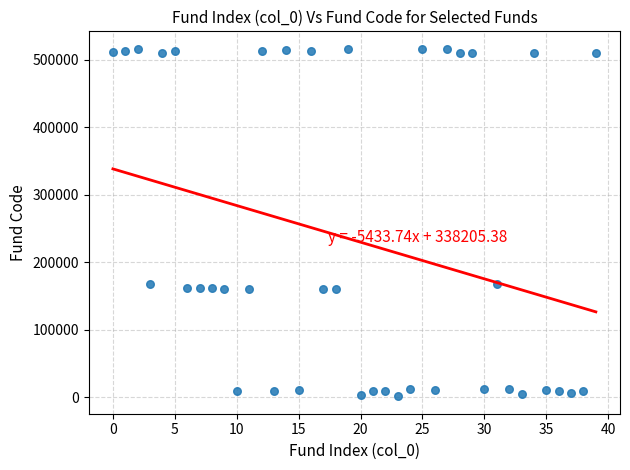

What is the range of Y values (max minus min)?

515236